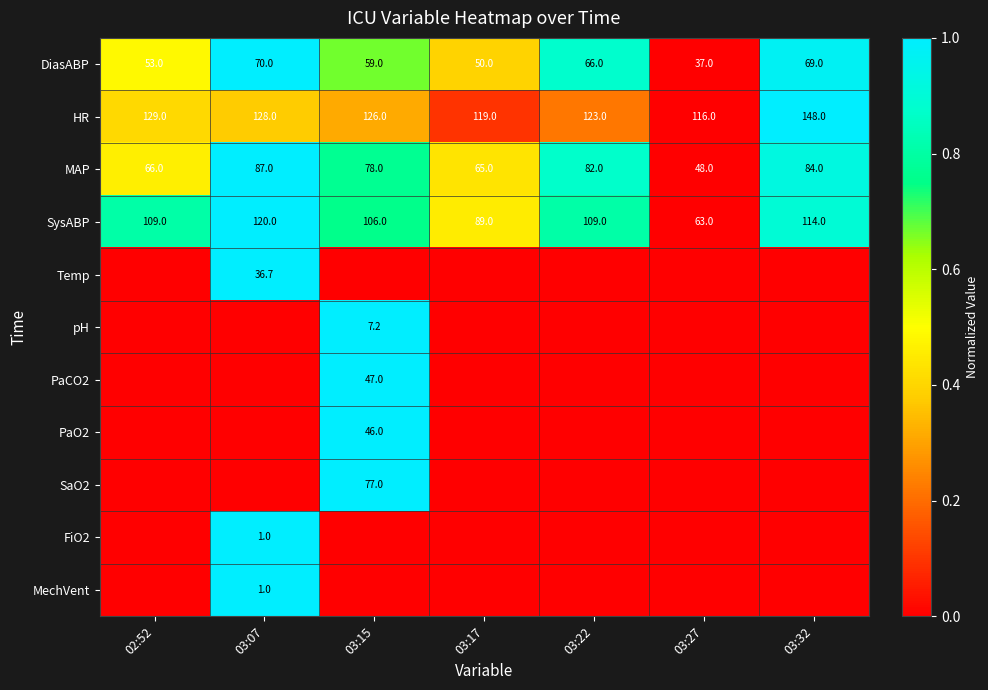

What is the average value of the HR series?

127.0